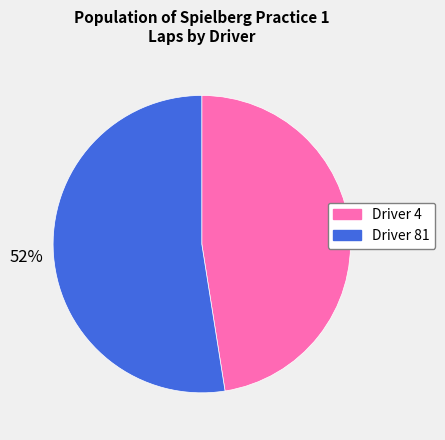

Is there any slice that represents more than half of the pie?

Yes